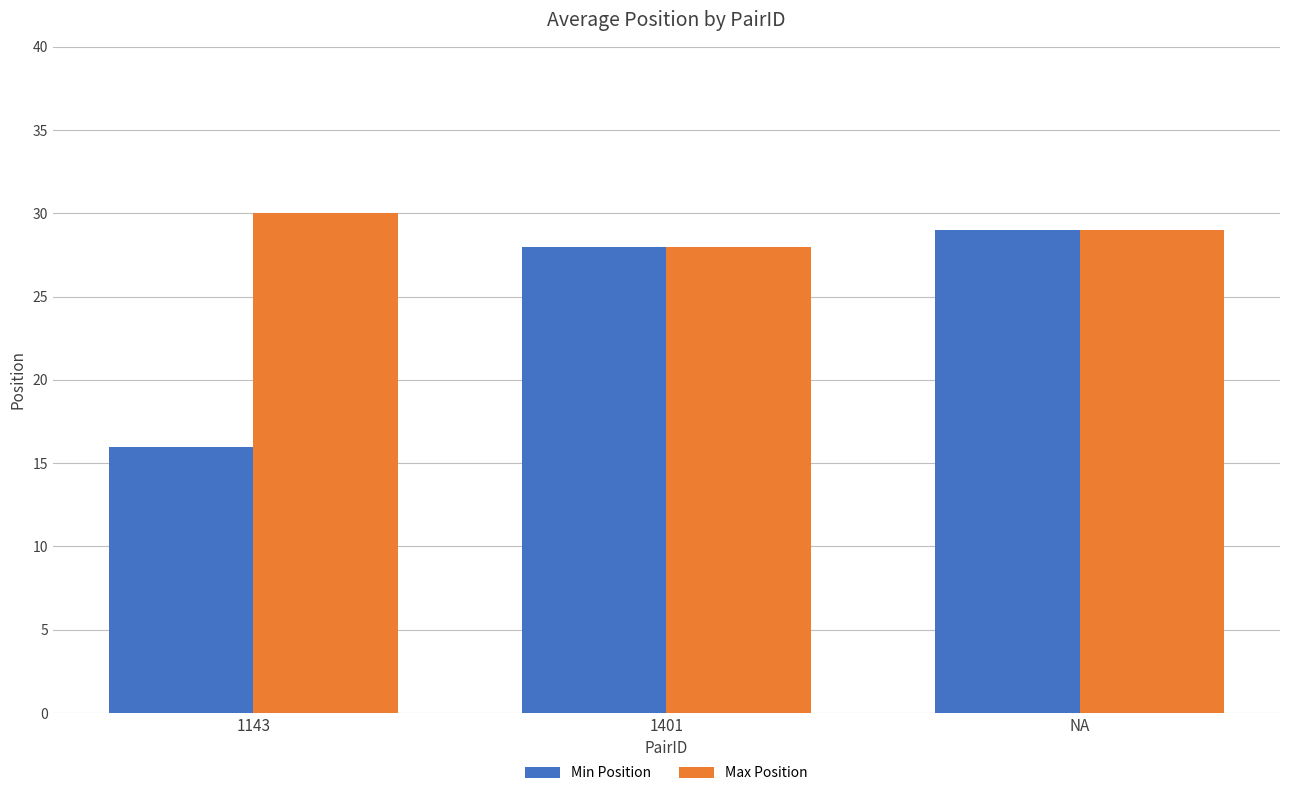

What is the label of the 3rd bar from the right?

1143